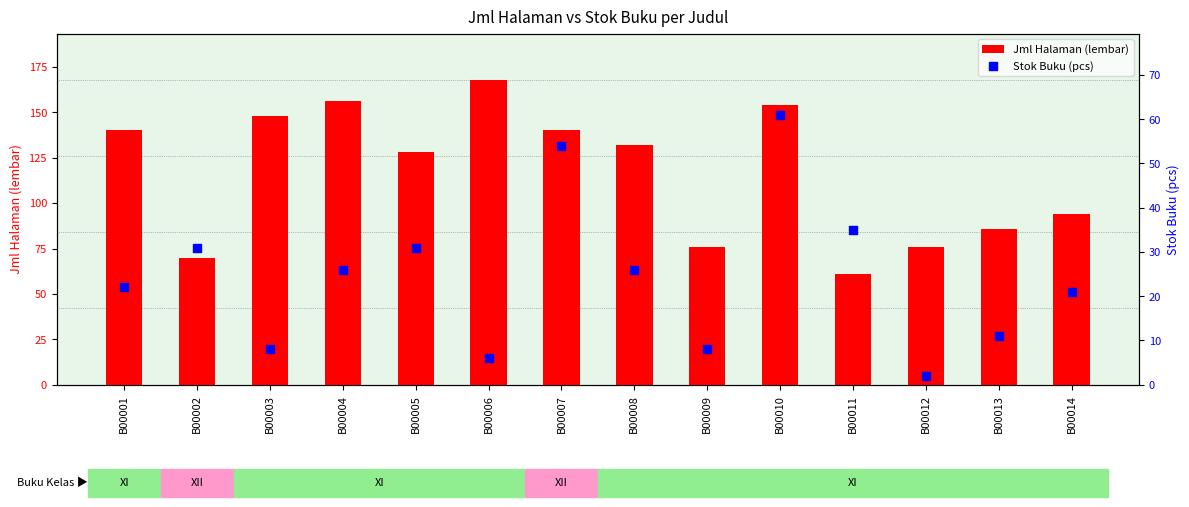

What is the total value across all series at B00005?

159